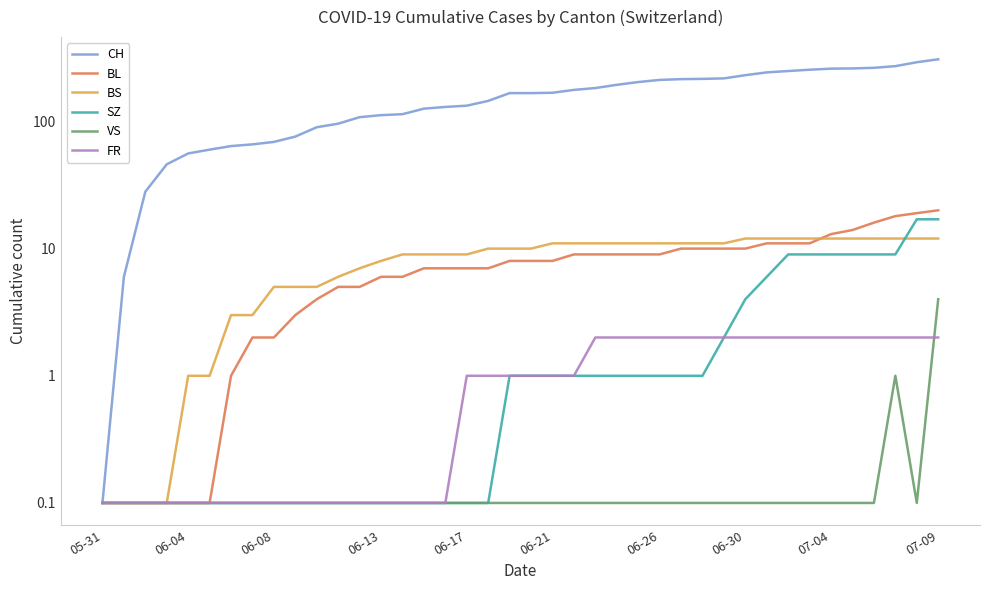

What is the lowest value of the BL series?

0.1